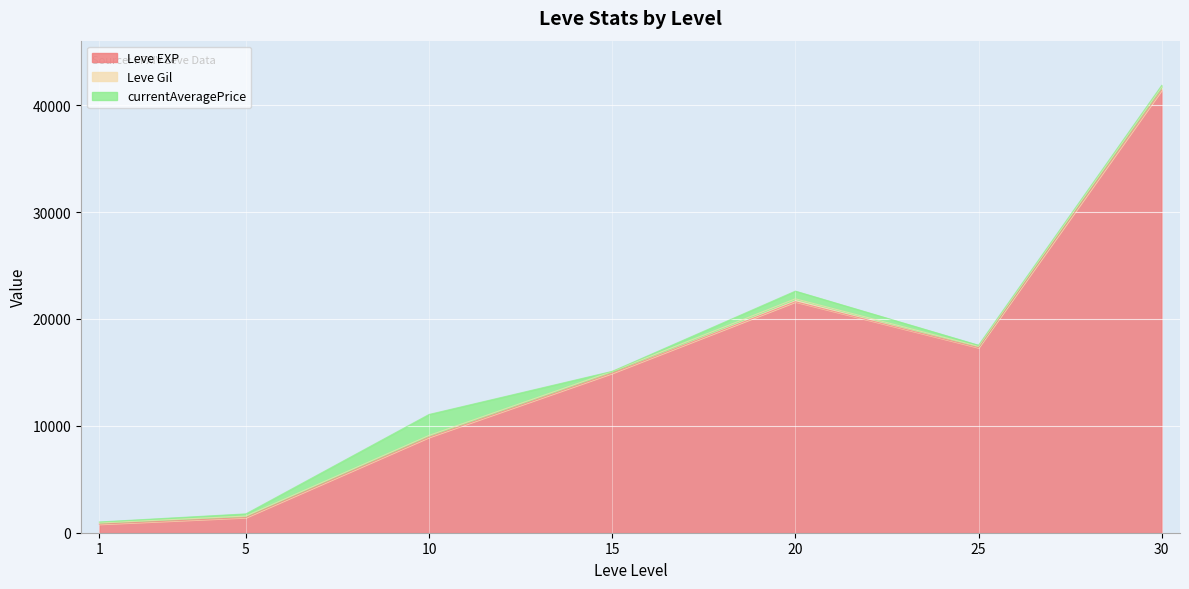

What is the sum of the Leve EXP values at 20 and 1?

22400.0